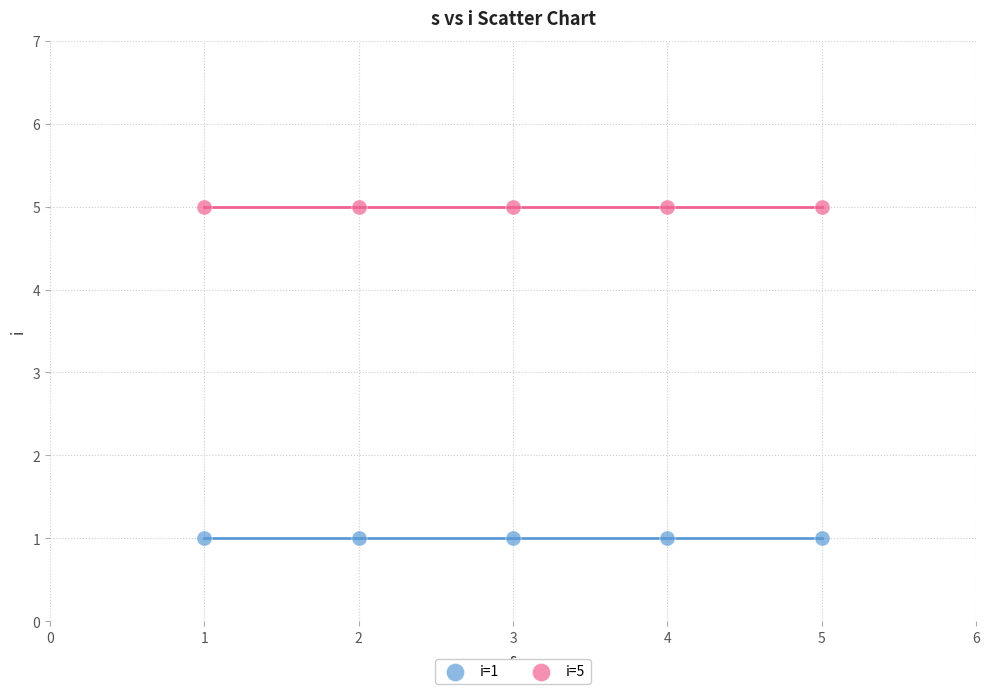

Across all data points, what is the average Y value?

3